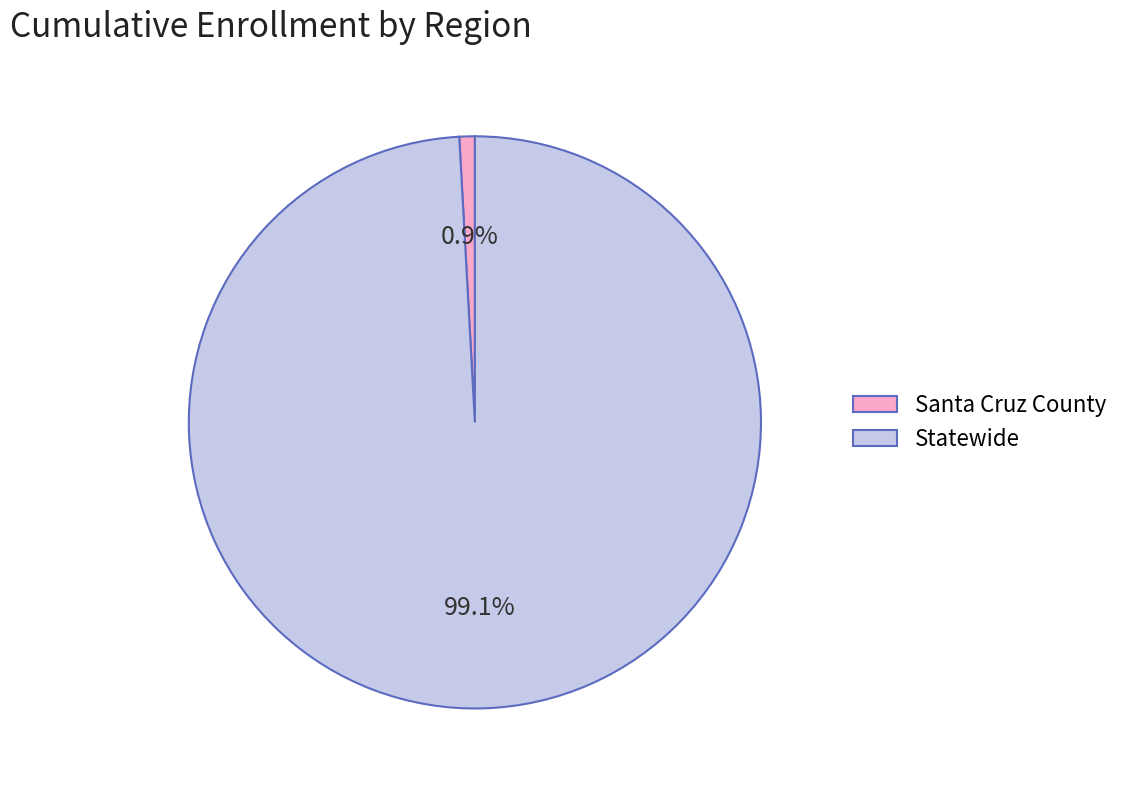

To the nearest percent, what portion does Statewide represent?

99%